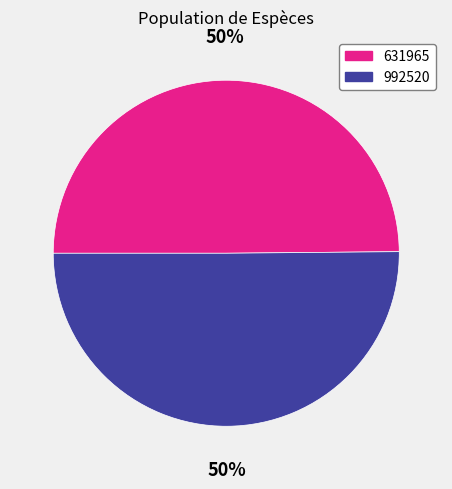

To the nearest percent, what portion does 631965 represent?

50%